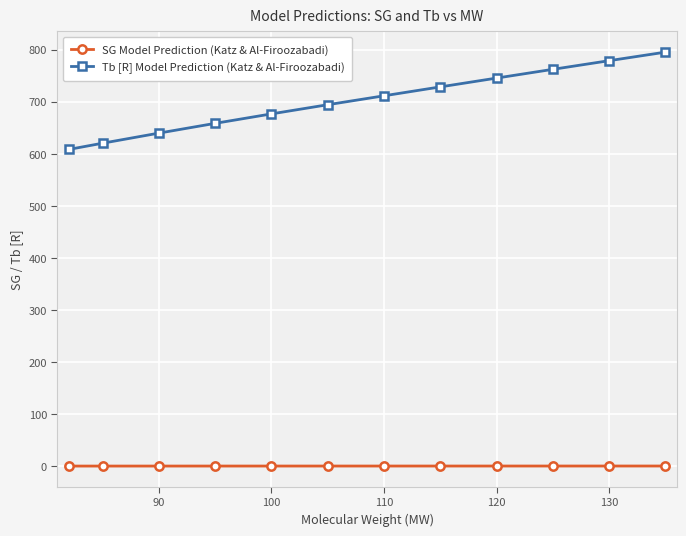

True or false: SG Model Prediction (Katz & Al-Firoozabadi) and Tb [R] Model Prediction (Katz & Al-Firoozabadi) cross at least once.

False